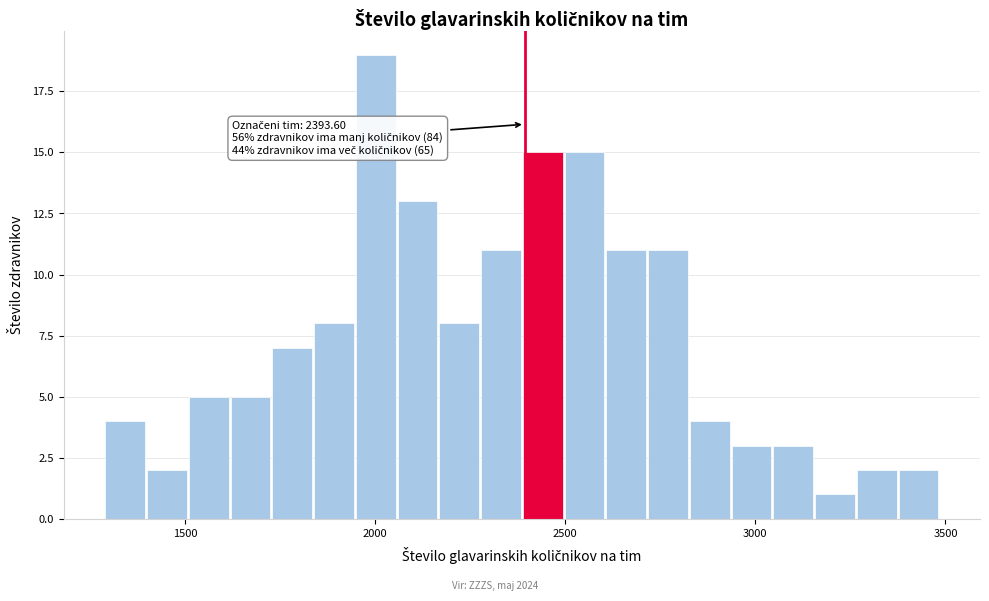

Around what value on the x-axis is the tallest bar? Give the approximate position of its centre, as read against the axis.

2000